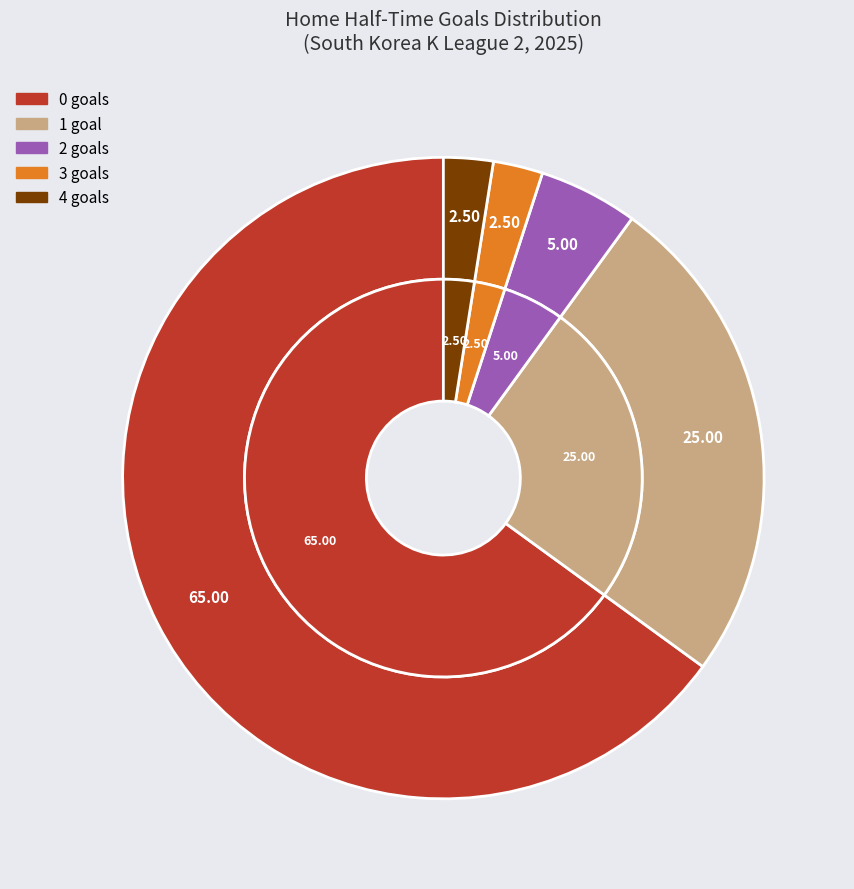

Does 4 represent more than half of the total?

No